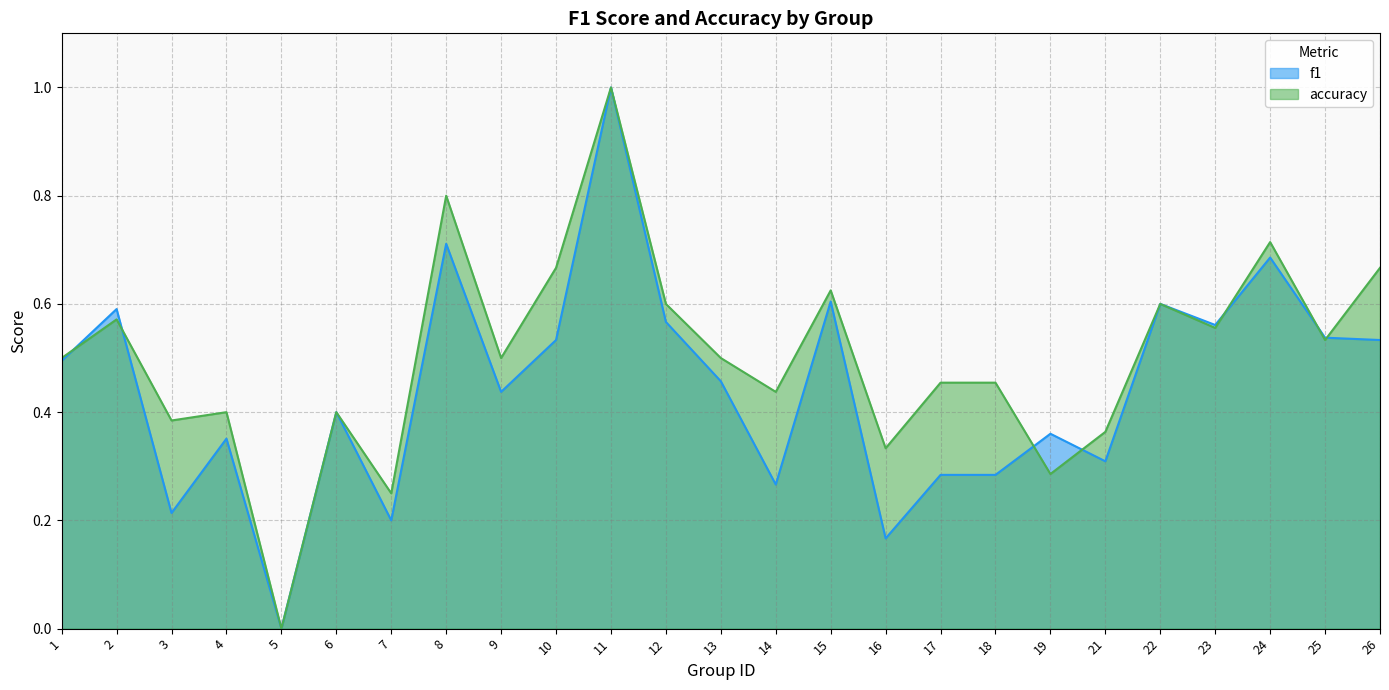

Reading left to right, list all the values displayed in this chart.

f1: 1=0.5	2=0.6	3=0.2	4=0.4	5=0.0	6=0.4	7=0.2	8=0.7	9=0.4	10=0.5	11=1.0	12=0.6	13=0.5	14=0.3	15=0.6	16=0.2	17=0.3	18=0.3	19=0.4	21=0.3	22=0.6	23=0.6	24=0.7	25=0.5	26=0.5
accuracy: 1=0.5	2=0.6	3=0.4	4=0.4	5=0.0	6=0.4	7=0.2	8=0.8	9=0.5	10=0.7	11=1.0	12=0.6	13=0.5	14=0.4	15=0.6	16=0.3	17=0.5	18=0.5	19=0.3	21=0.4	22=0.6	23=0.6	24=0.7	25=0.5	26=0.7